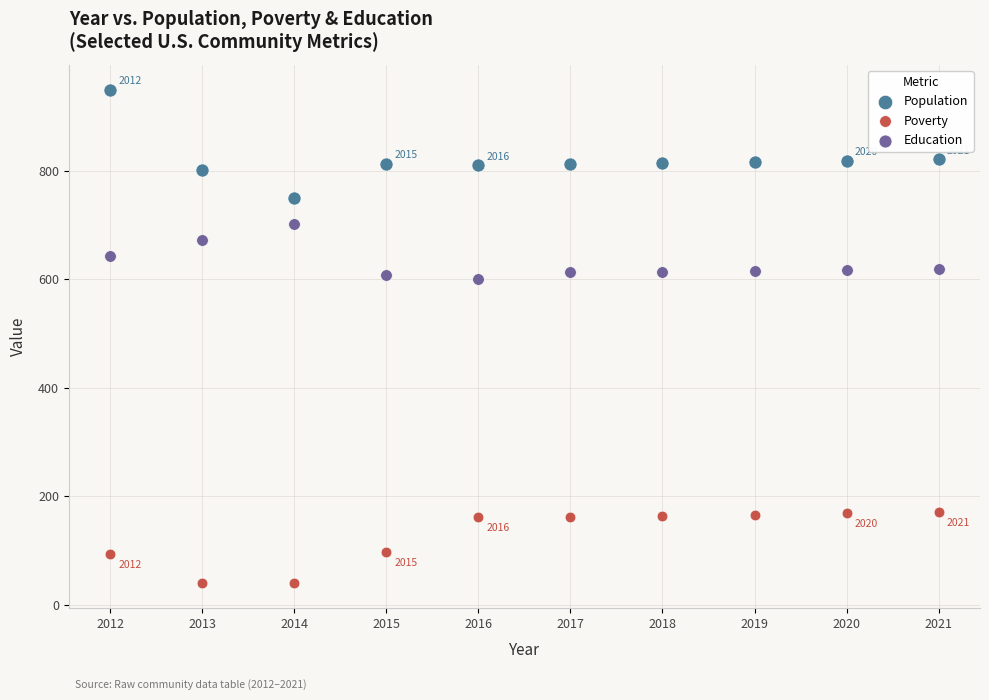

Which series reaches the maximum Y coordinate?

Population